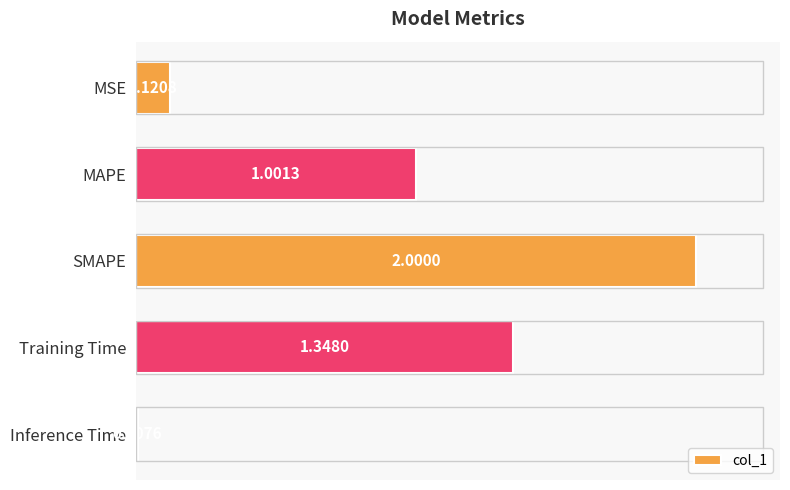

Where is the data nearest to the value 1?

MAPE